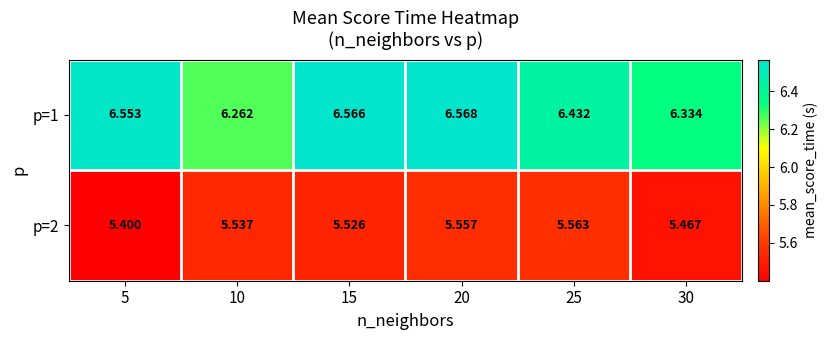

Is the value of p=2 at 30 greater than the value of p=1 at 15?

No